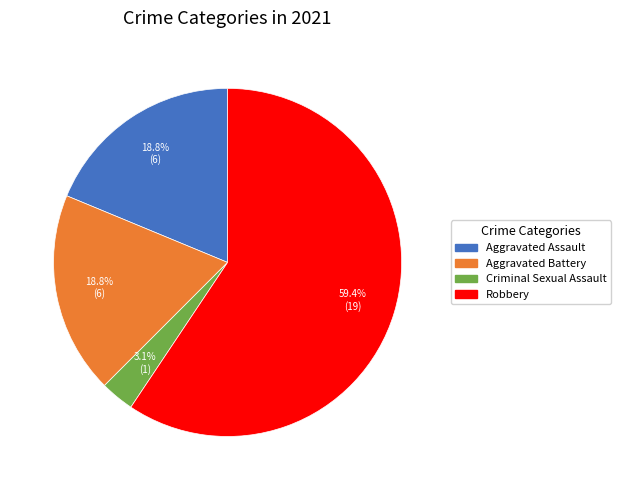

To the nearest percent, what is the average slice percentage?

25%